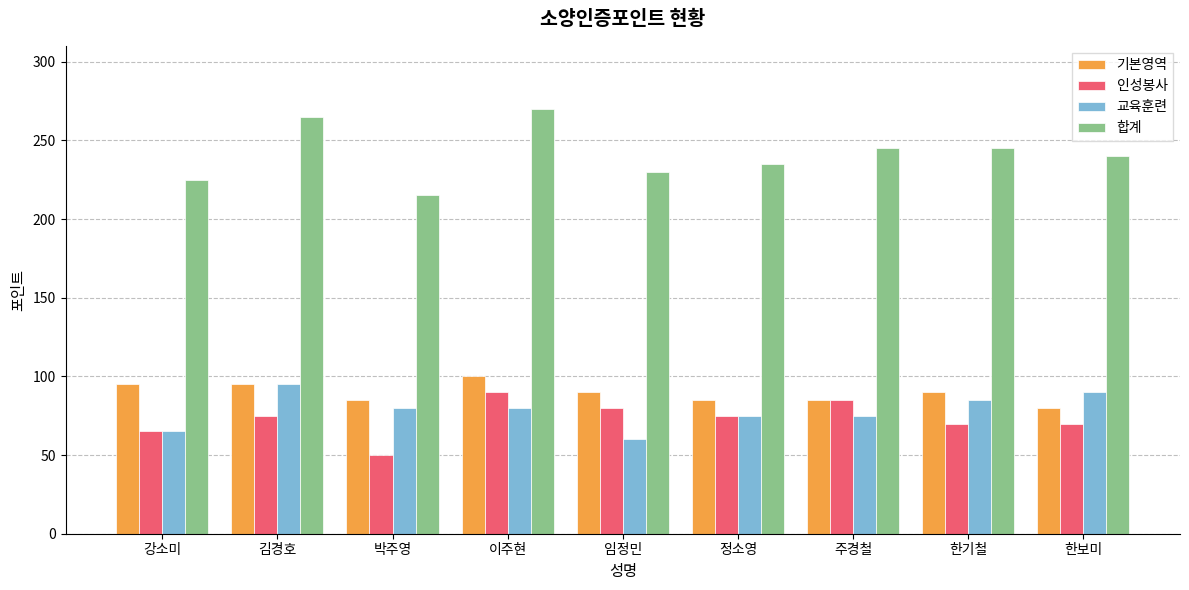

The value of 교육훈련 at 강소미 is 65. True or false?

True